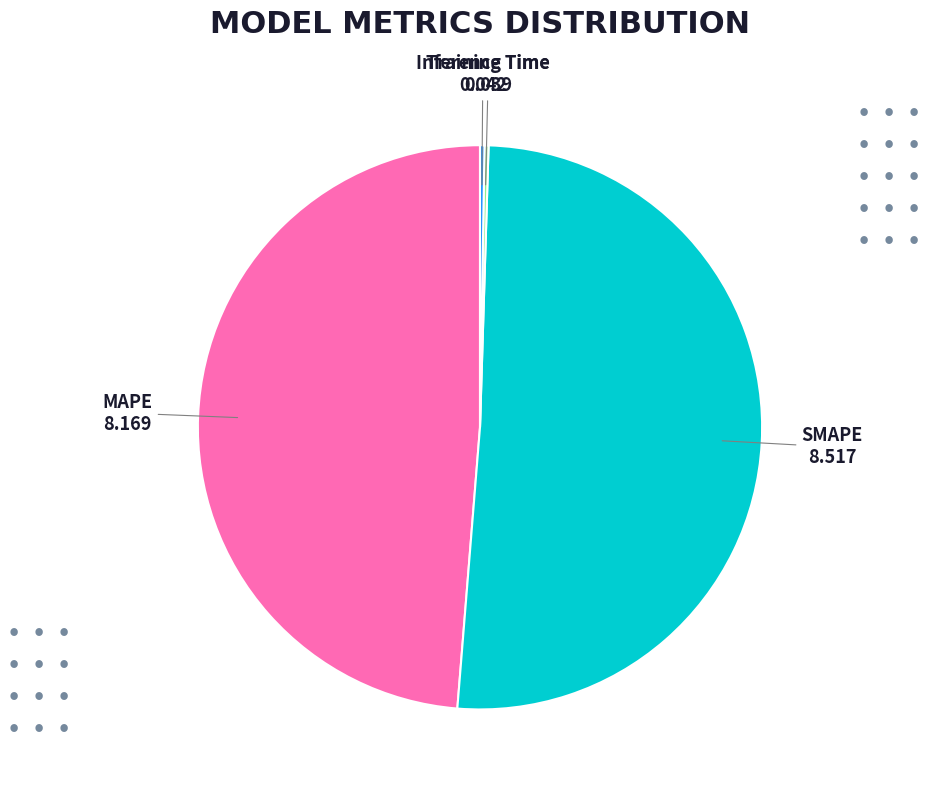

What is the largest slice in the pie chart?

SMAPE